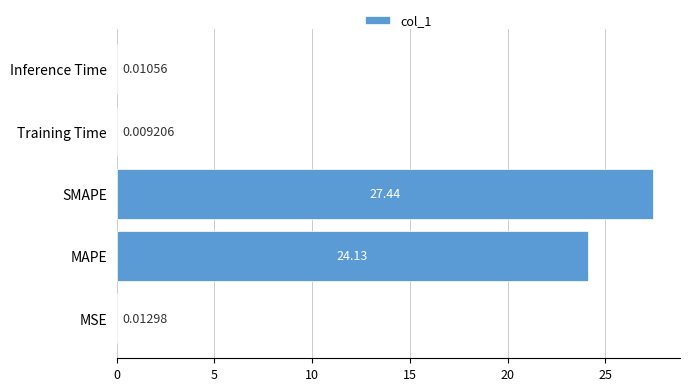

What is the sum of all values?

51.6